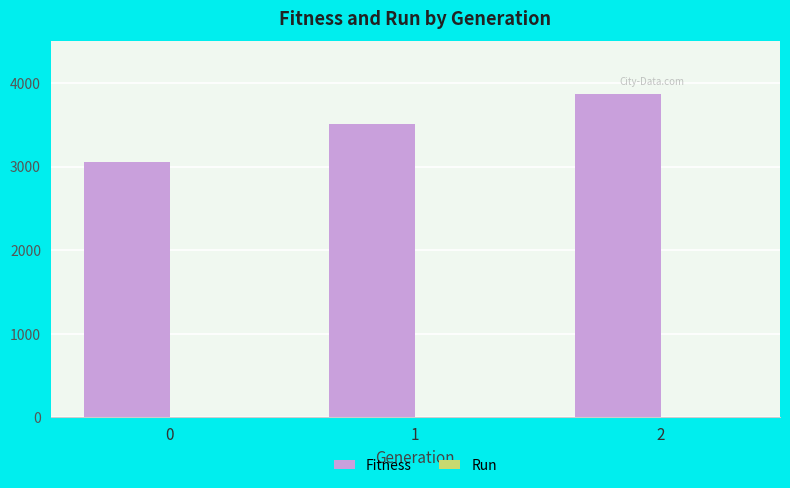

Which series has the largest total across all categories?

Fitness